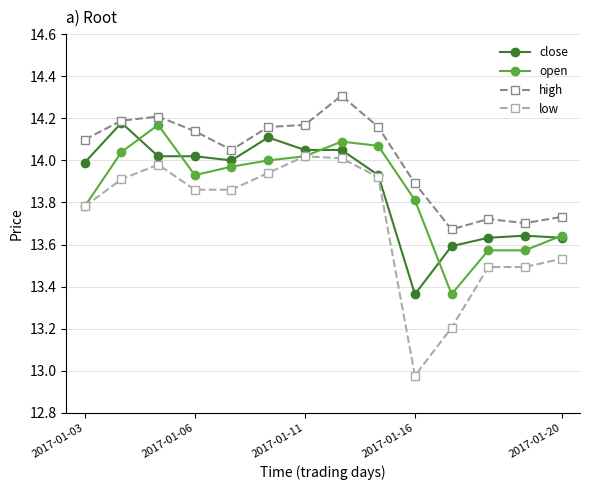

Which series has the largest range (max minus min)?

low